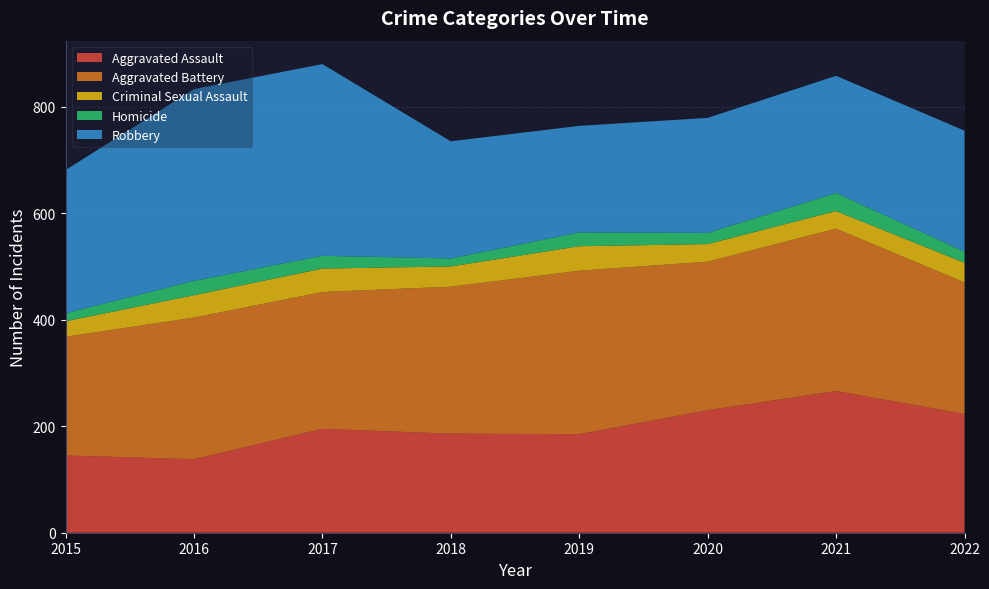

Reading right to left, transcribe all the data shown in this chart.

Aggravated Assault: 2022=223	2021=266	2020=230	2019=185	2018=186	2017=195	2016=138	2015=145
Aggravated Battery: 2022=247	2021=305	2020=279	2019=307	2018=276	2017=257	2016=266	2015=223
Criminal Sexual Assault: 2022=37	2021=33	2020=33	2019=46	2018=38	2017=44	2016=42	2015=29
Homicide: 2022=21	2021=34	2020=21	2019=26	2018=15	2017=24	2016=27	2015=15
Robbery: 2022=227	2021=220	2020=216	2019=200	2018=220	2017=360	2016=360	2015=269